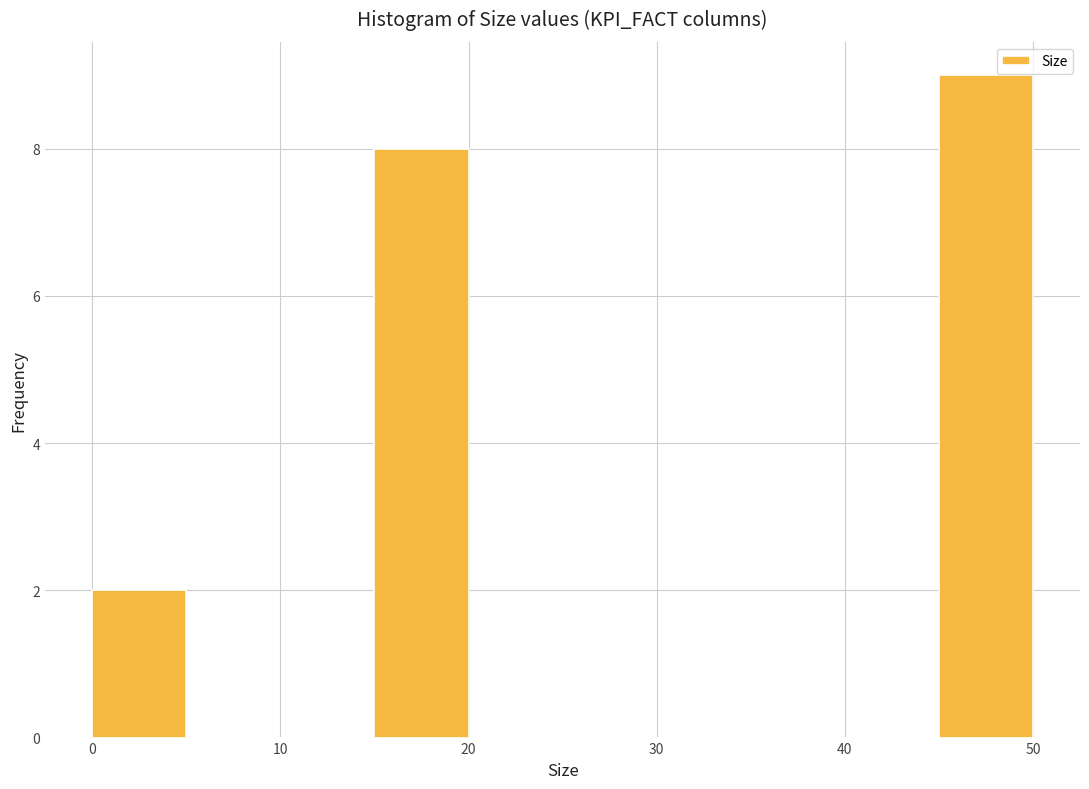

How tall is the bar that spans 15 to 20 on the x-axis? The values are not printed on the chart, so give them approximately, as read against the axis.

8